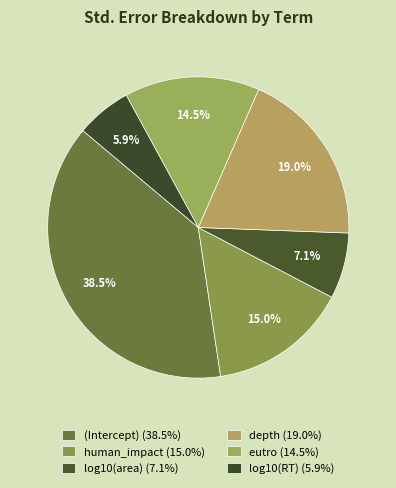

Rank the categories by value from highest to lowest.

(Intercept), depth, human_impact, eutro, log10(area), log10(RT)